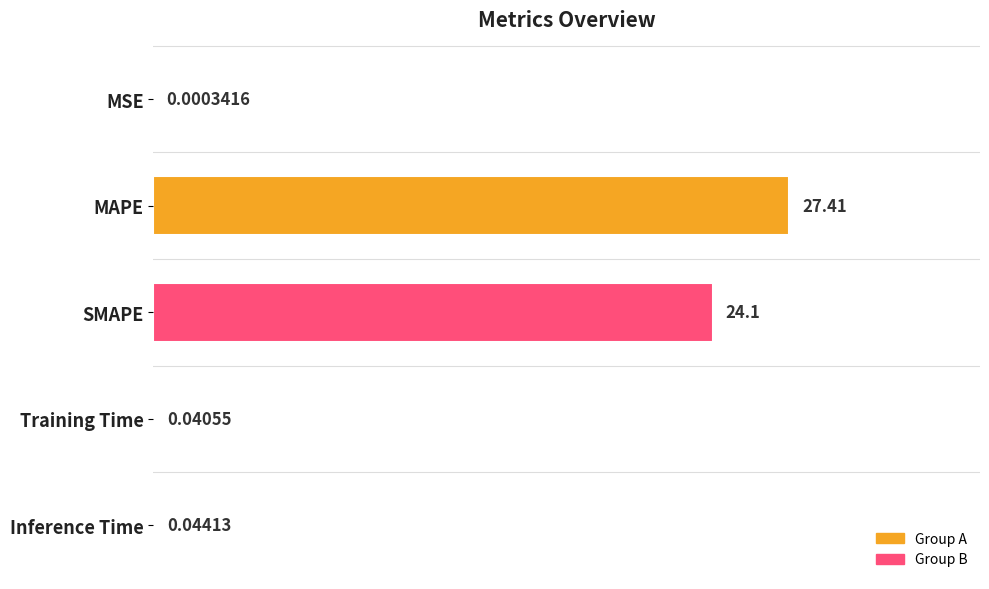

At which label is the value closest to 13?

SMAPE